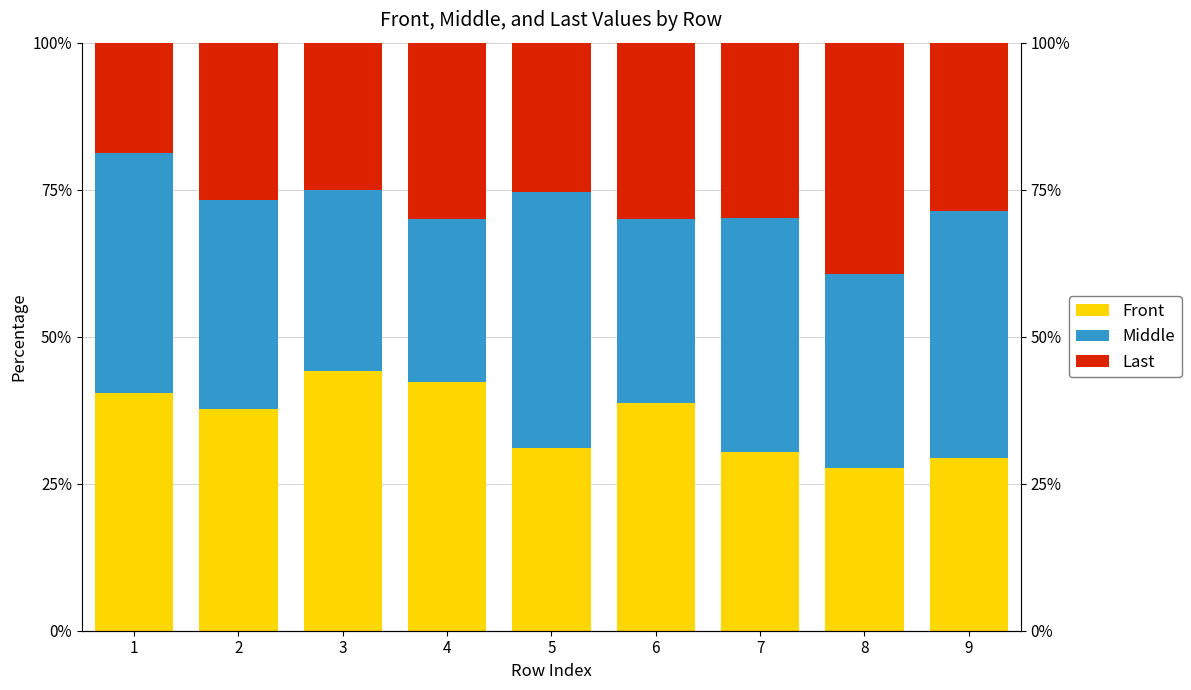

The Front series shows 42.3 at 4. True or false?

True